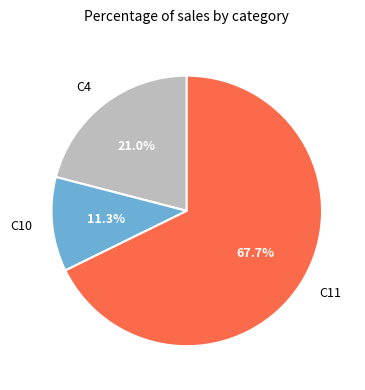

Which slice represents more than half of the pie?

C11